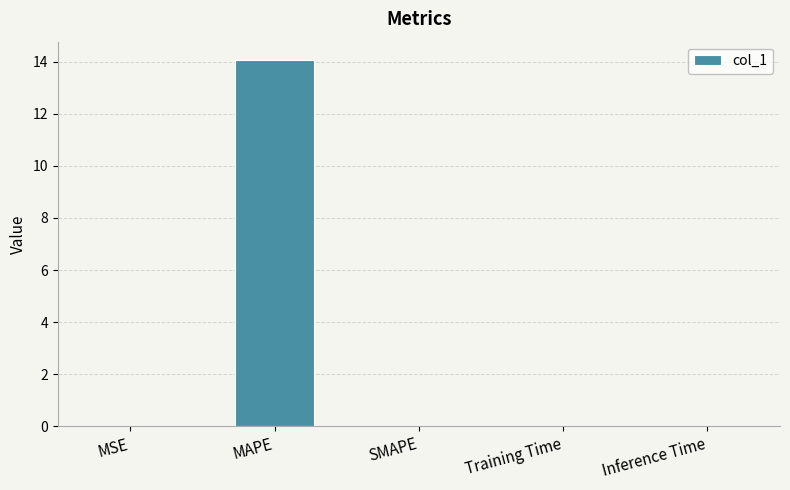

What is the maximum value shown in the chart?

14.1